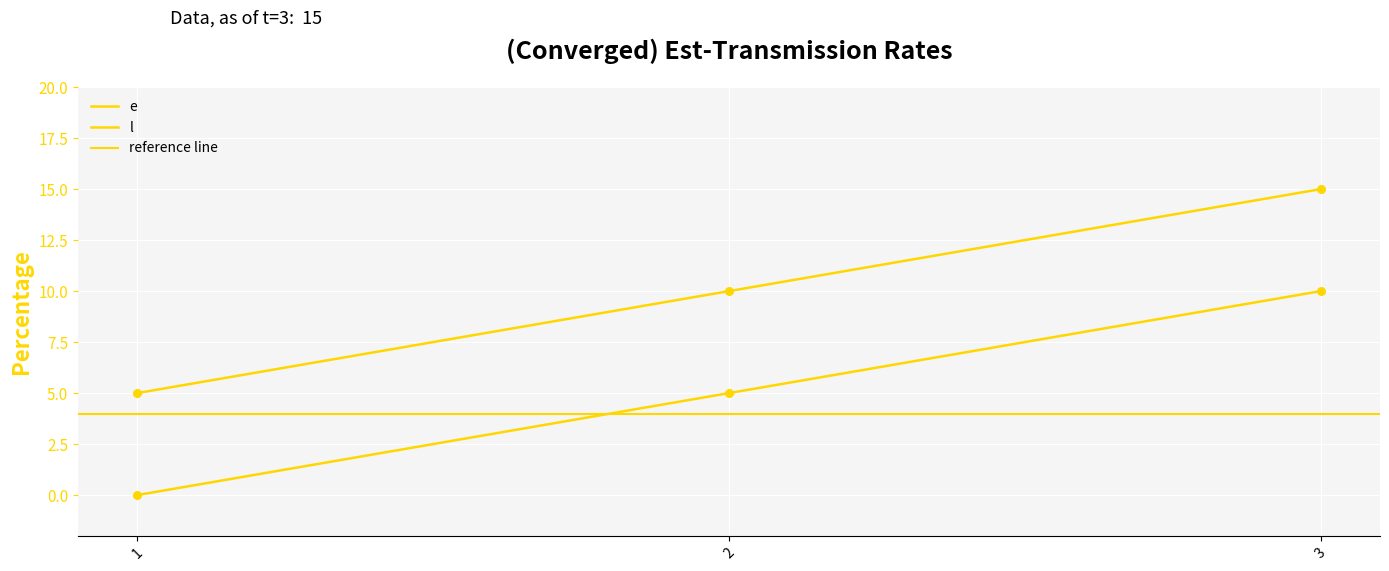

Which series has the largest total across all categories?

l